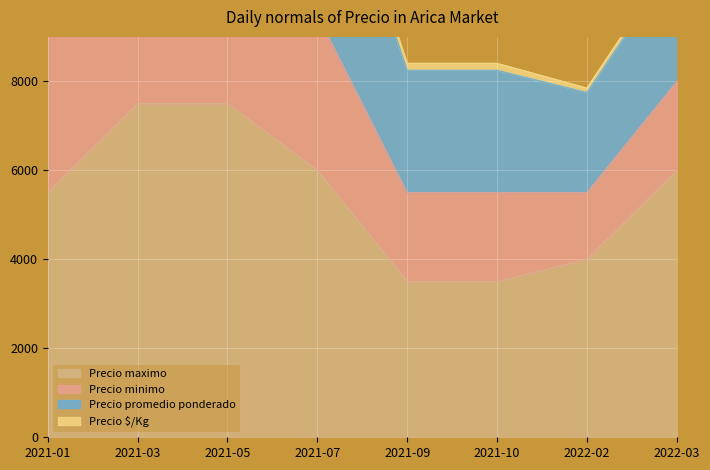

Which series has the largest total across all categories?

Precio promedio ponderado